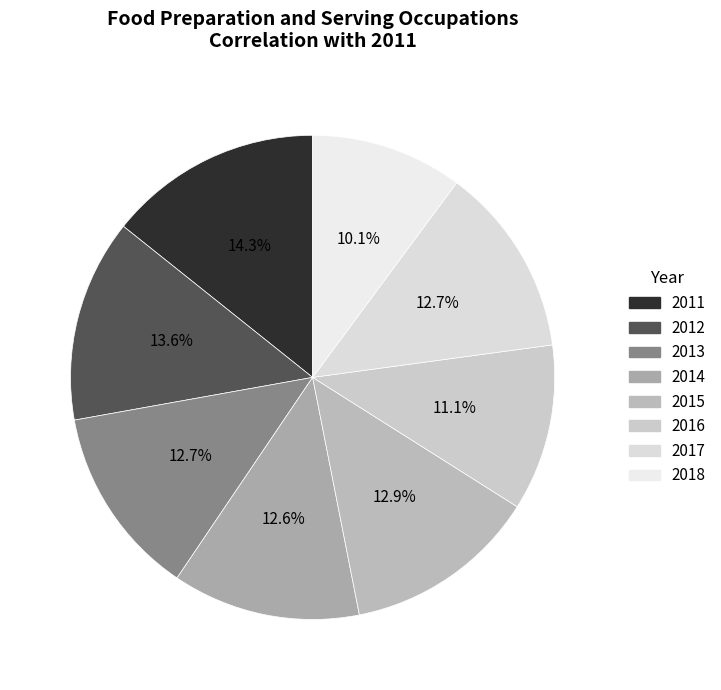

What percentage is the 2014 slice, to the nearest percent?

13%